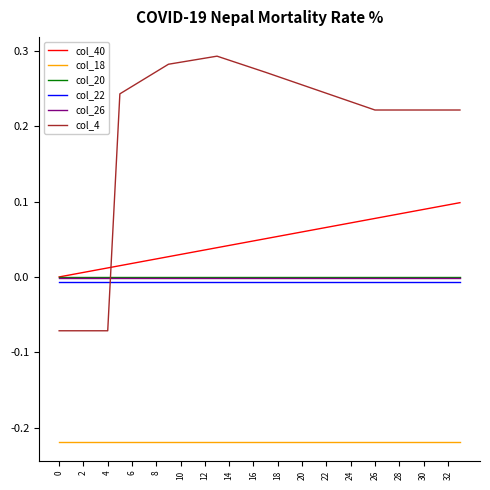

True or false: col_4 and col_26 cross at least once.

True